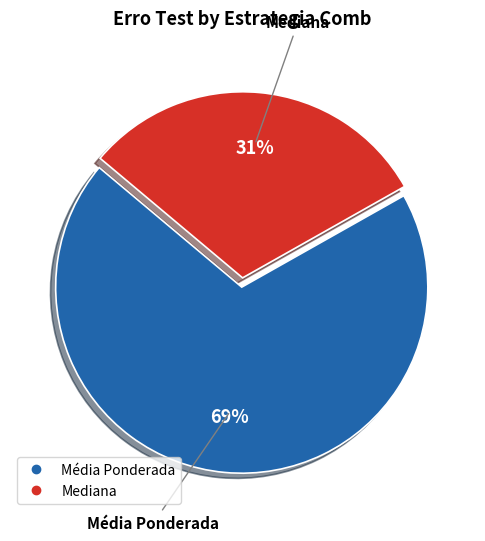

Is it true that Média Ponderada is 42% of the pie?

False